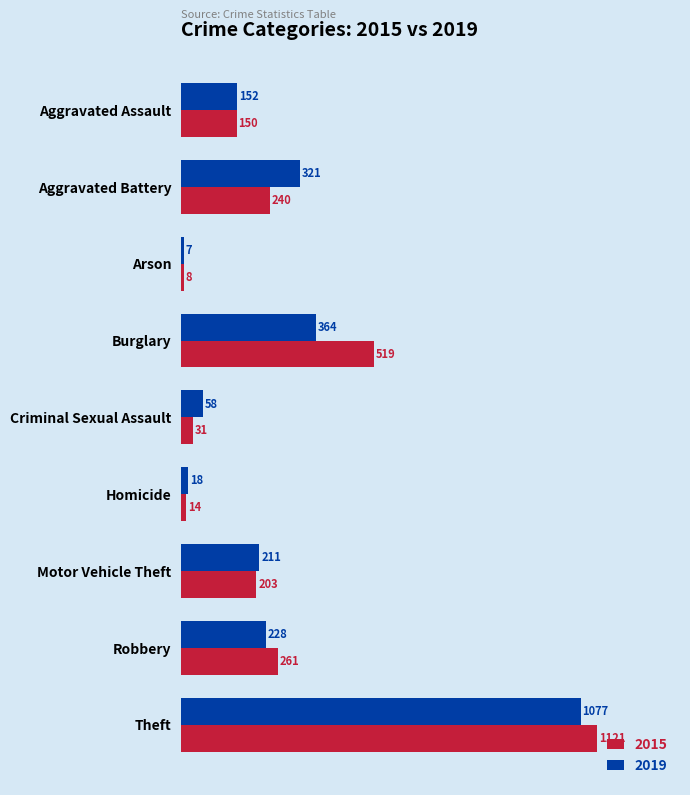

What is the smallest value displayed?

7